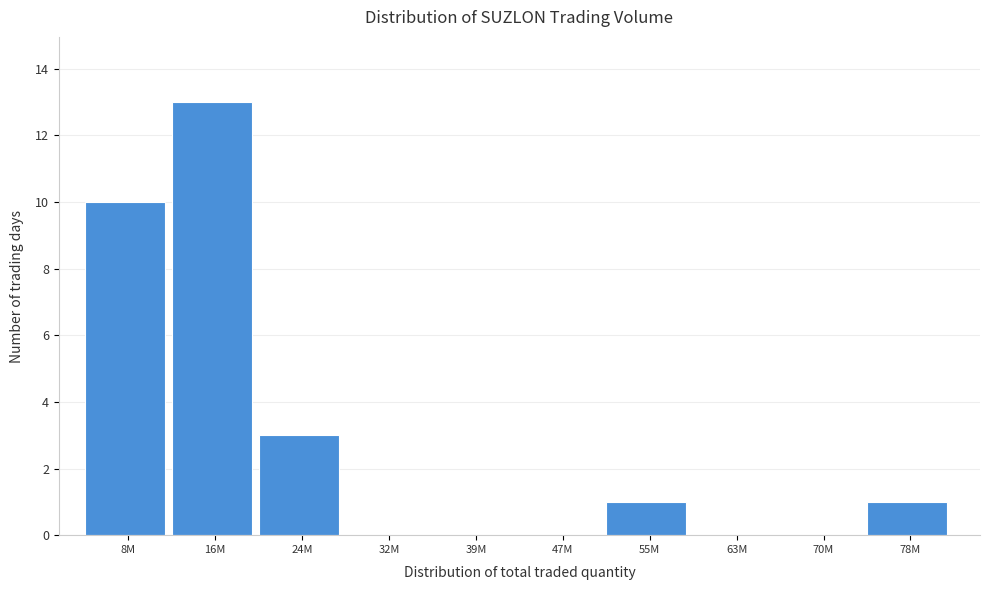

Reading left to right, extract all data points from this chart.

8M=10	16M=13	24M=3	32M=0	39M=0	47M=0	55M=1	63M=0	70M=0	78M=1